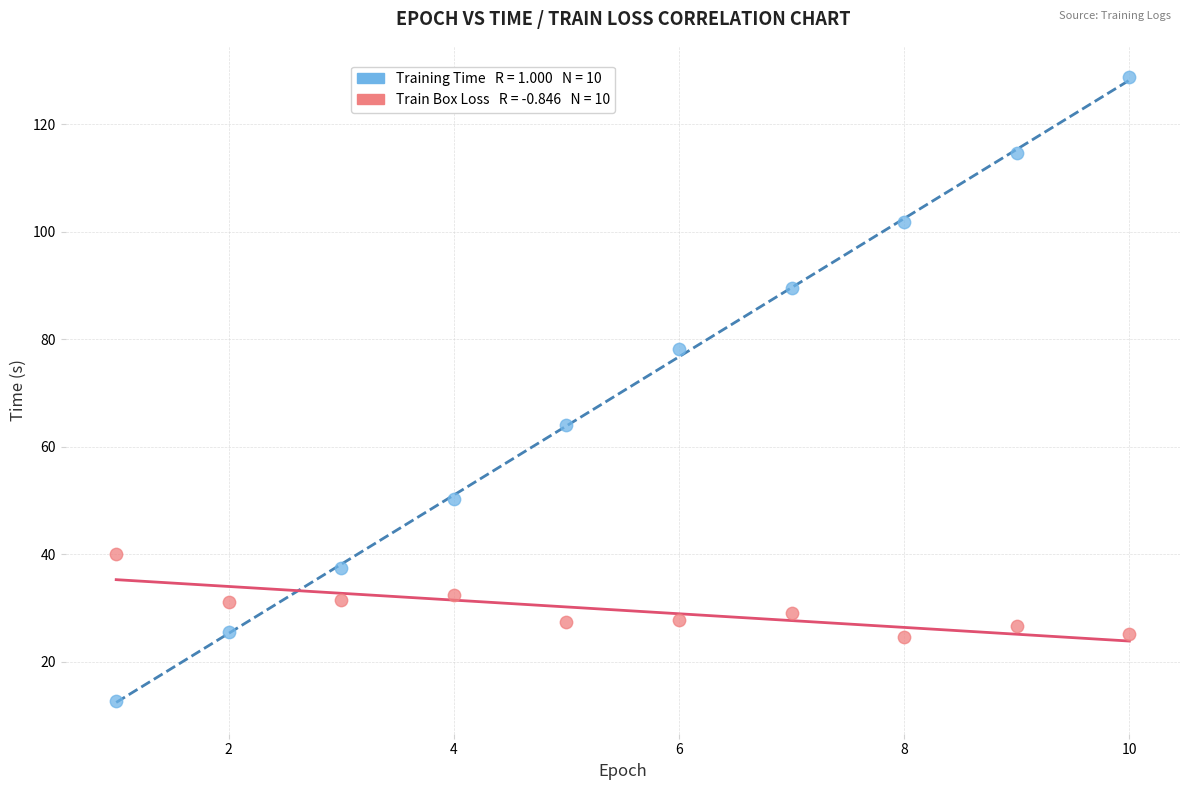

Across all series, what Y value is closest to 70?

64.1